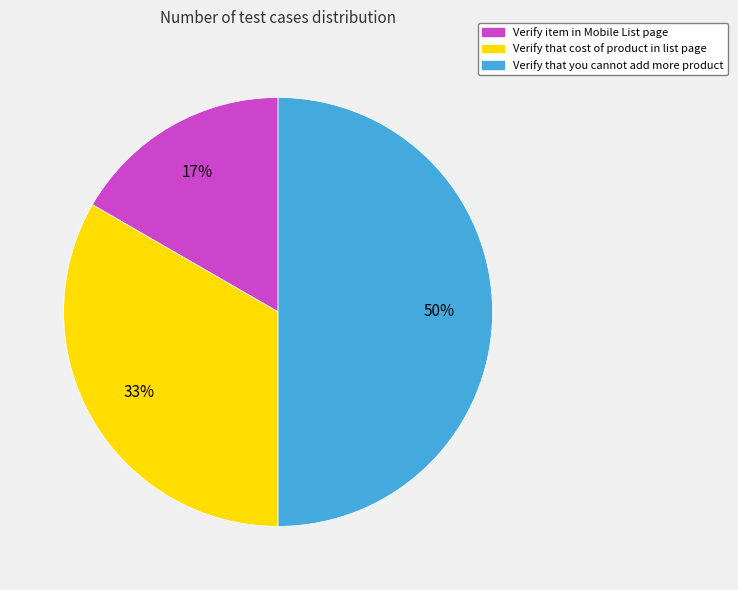

What percentage is the Verify that you cannot add more product slice, to the nearest percent?

50%